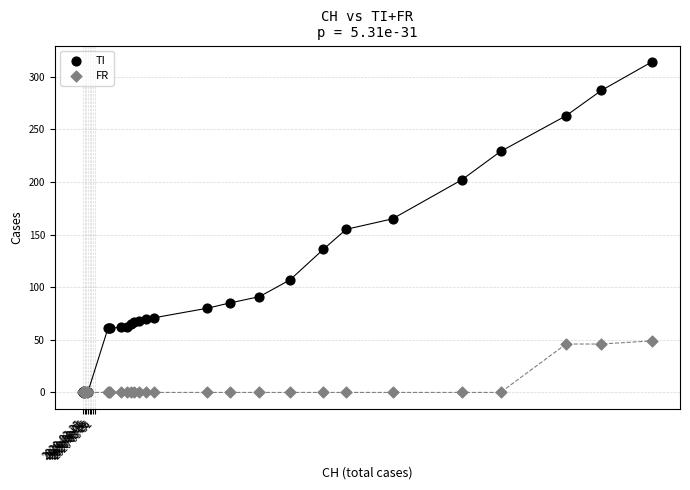

Which series has the largest Y range (max minus min)?

TI